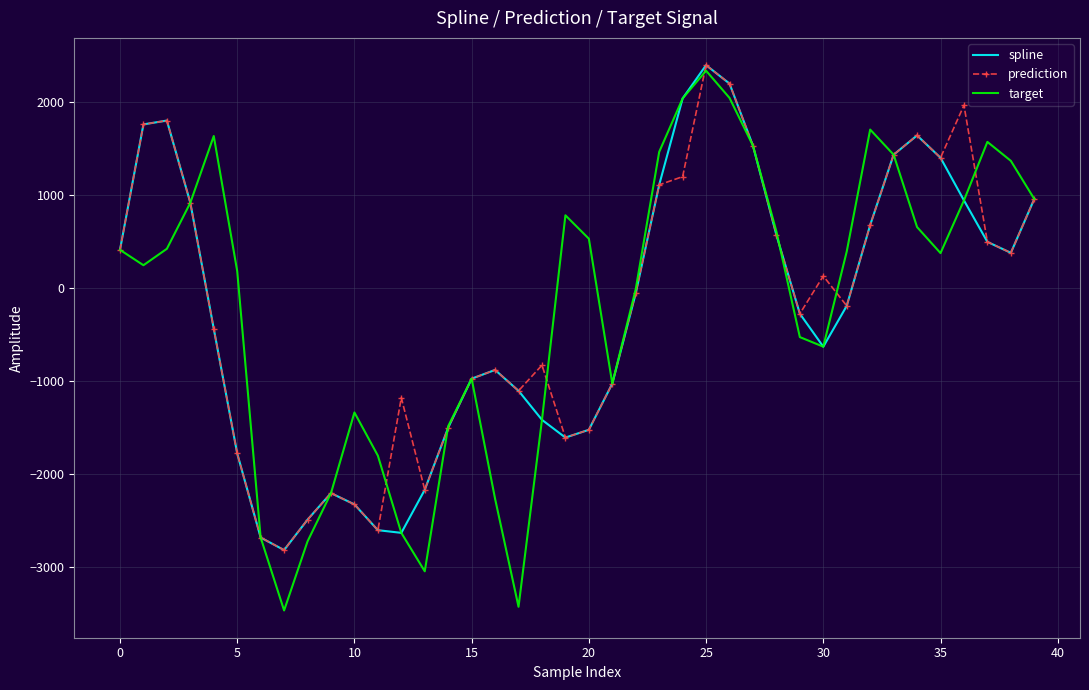

What is the greatest value displayed?

2395.6